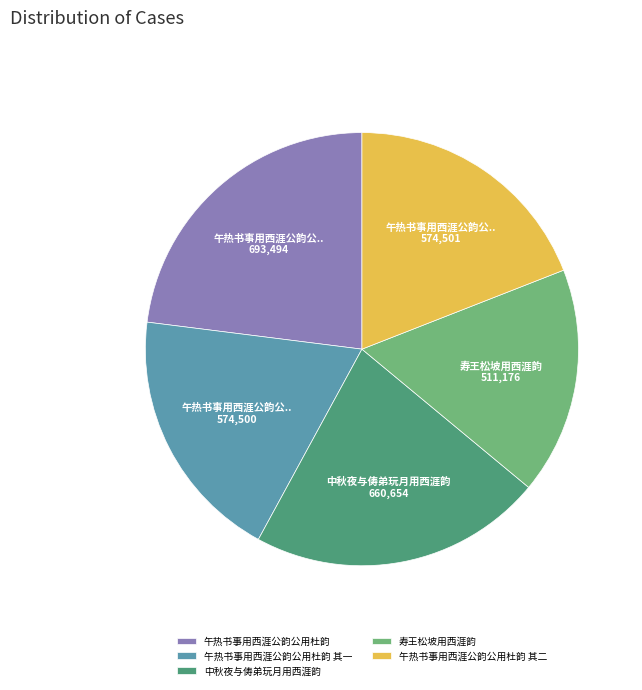

True or false: 午热书事用西涯公韵公用杜韵 accounts for 23% of the total.

True